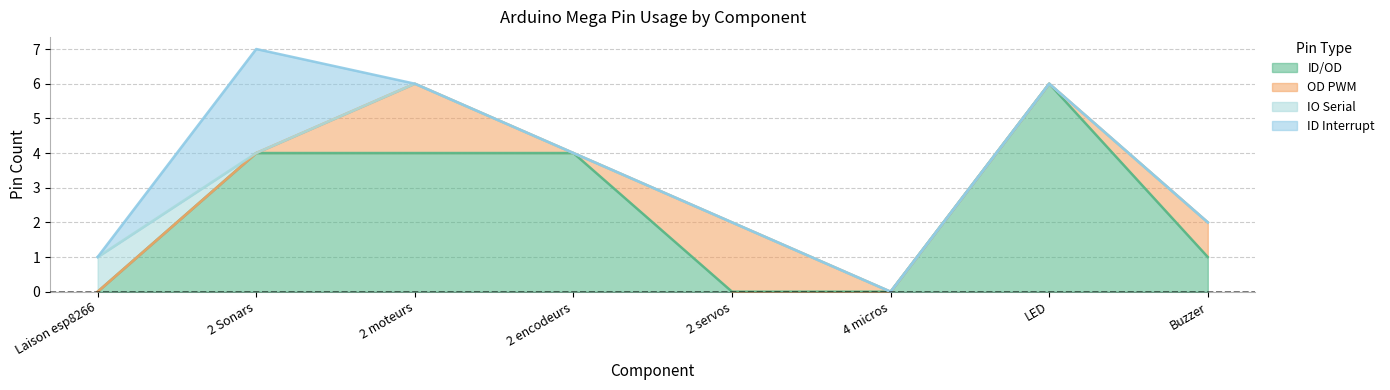

True or false: IO Serial and OD PWM intersect in this chart.

False